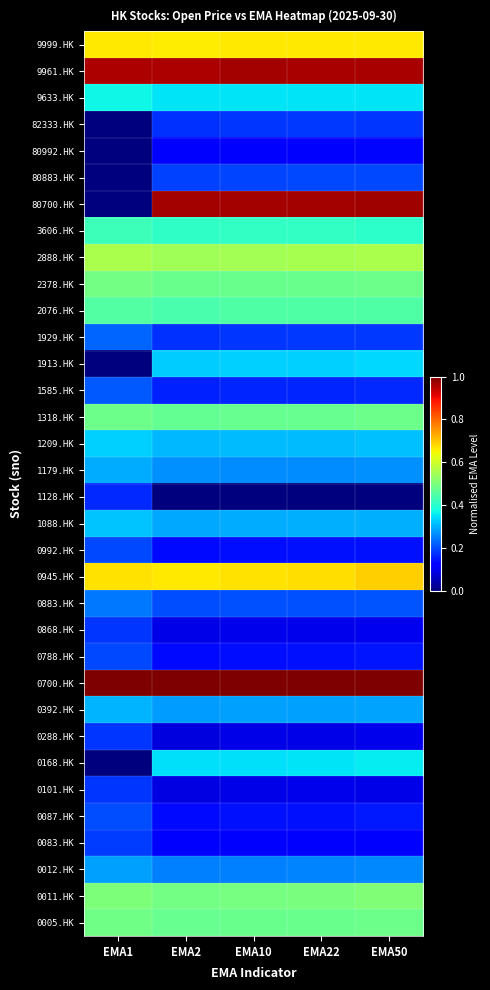

List the series in order of their peak value, lowest first.

80992.HK, 1128.HK, 0288.HK, 0101.HK, 0868.HK, 82333.HK, 0083.HK, 0788.HK, 0992.HK, 80883.HK, 0087.HK, 1585.HK, 1929.HK, 0883.HK, 0012.HK, 1179.HK, 0392.HK, 1088.HK, 1209.HK, 1913.HK, 0168.HK, 9633.HK, 3606.HK, 2076.HK, 1318.HK, 0005.HK, 2378.HK, 0011.HK, 2888.HK, 9999.HK, 0945.HK, 9961.HK, 80700.HK, 0700.HK